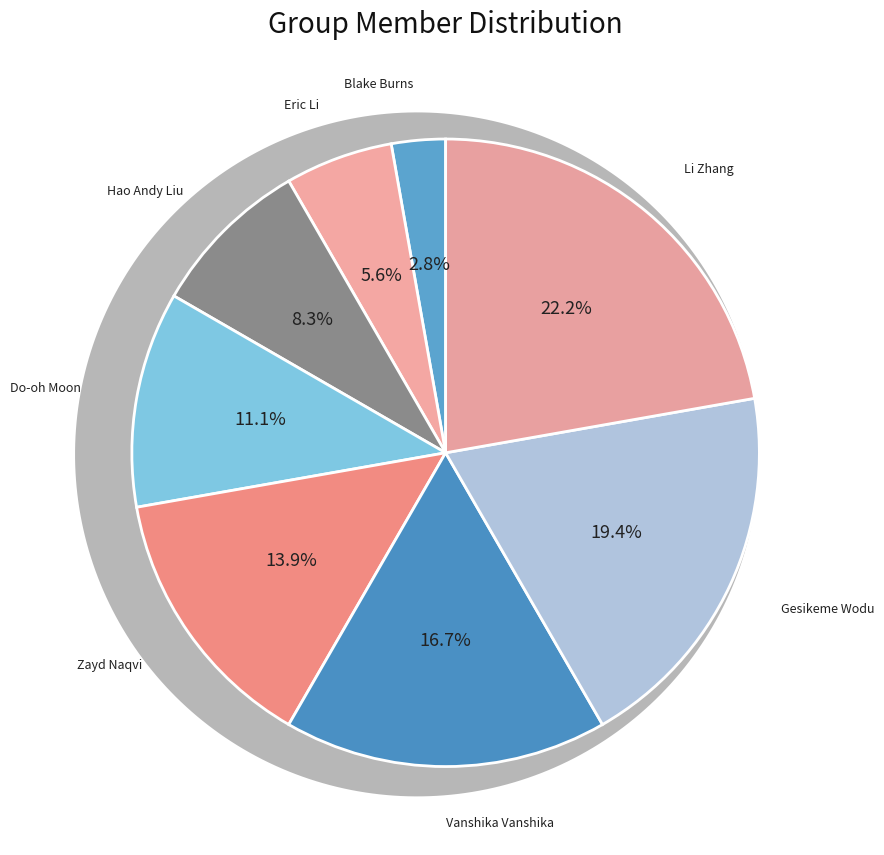

Rank the categories by value from lowest to highest.

Blake Burns, Eric Li, Hao Andy Liu, Do-oh Moon, Zayd Naqvi, Vanshika Vanshika, Gesikeme Wodu, Li Zhang